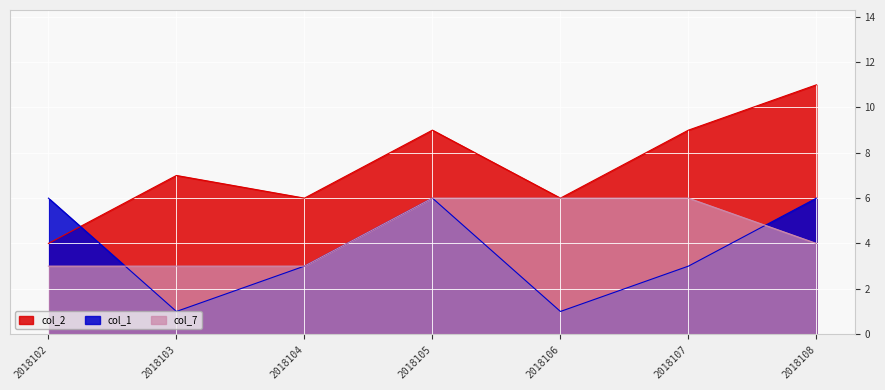

Which series changed the most between 2018103 and 2018105?

col_1